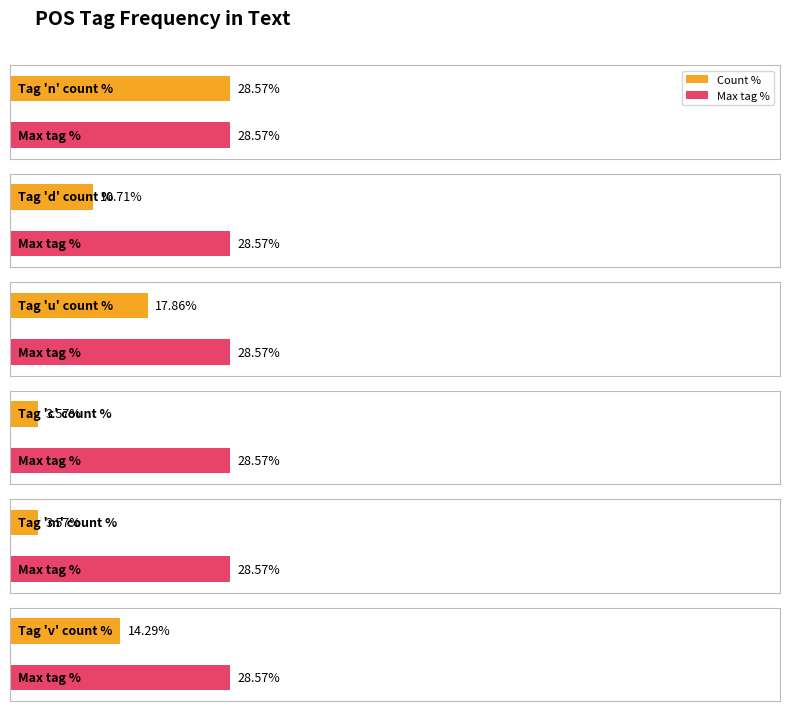

Which has a higher value, u or l?

u